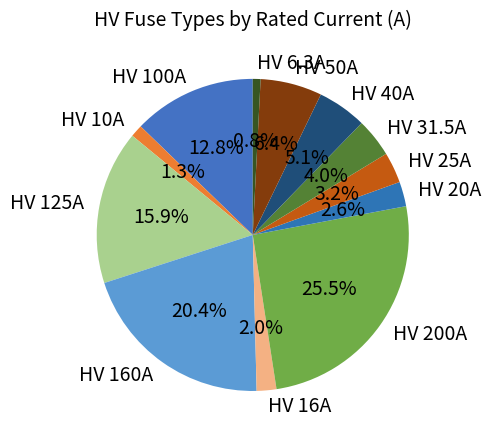

How many slices are in this pie chart?

12